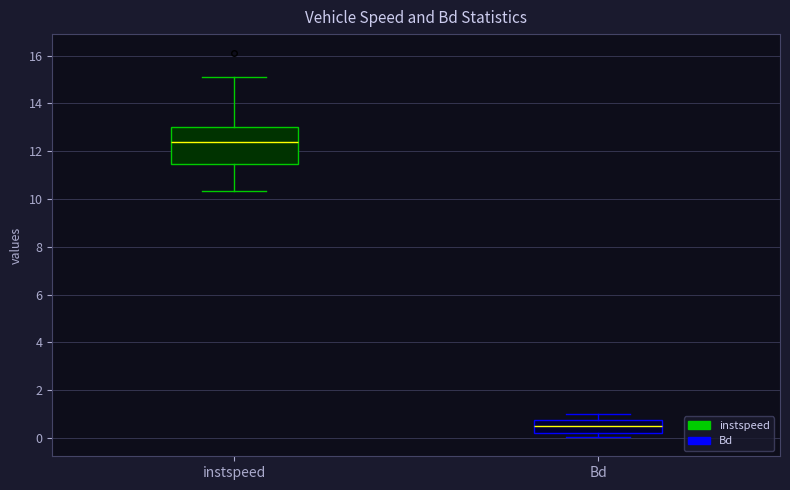

Where does the median line of the box for Bd sit on the y-axis? The values are not printed on the chart, so give them approximately, as read against the axis.

0.6